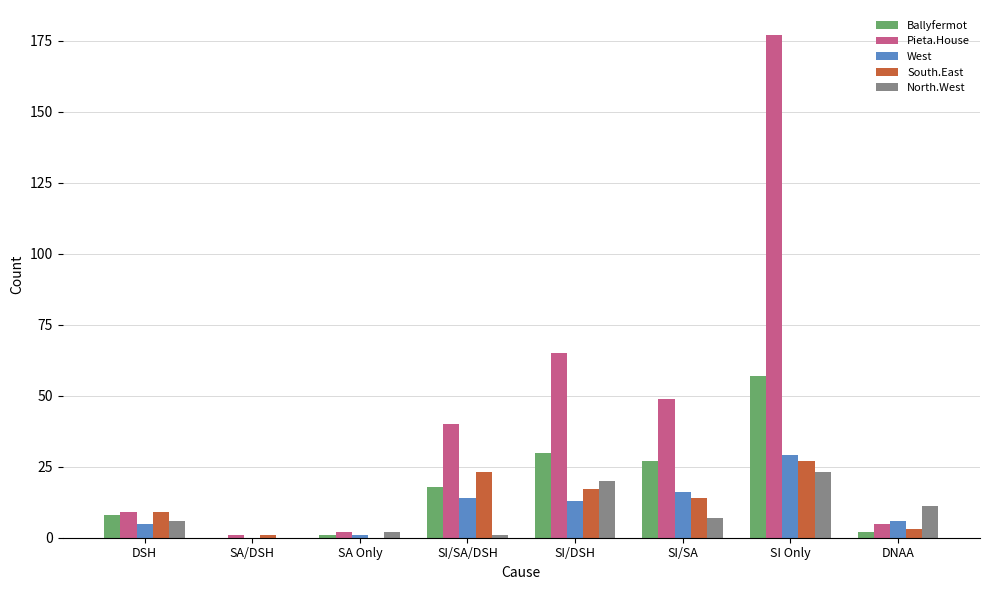

Is the value of North.West at SI/DSH greater than the value of West at SI/DSH?

Yes